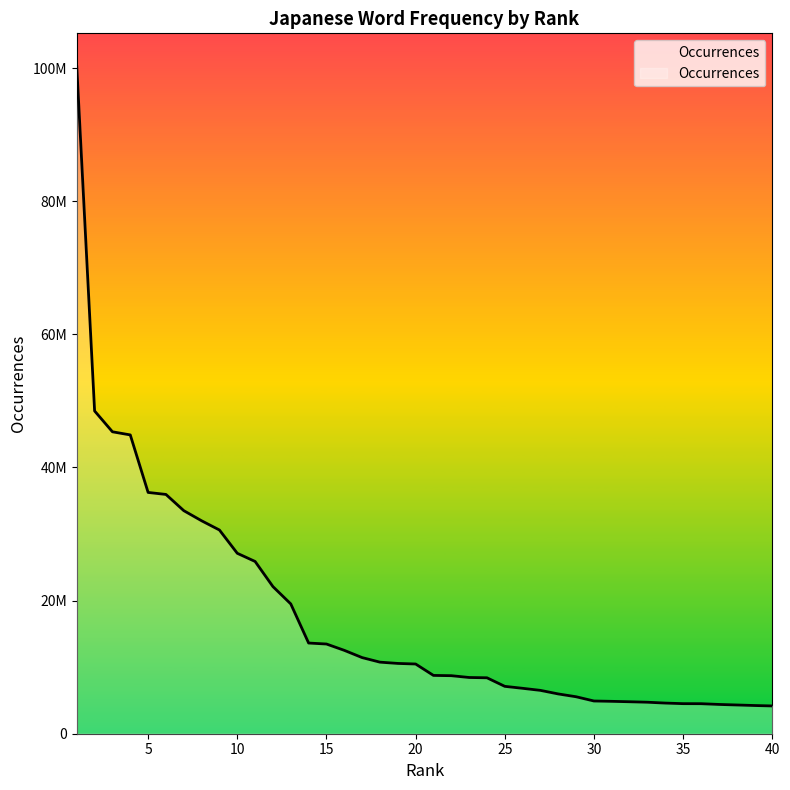

Is this an area chart (filled region under the line)?

No